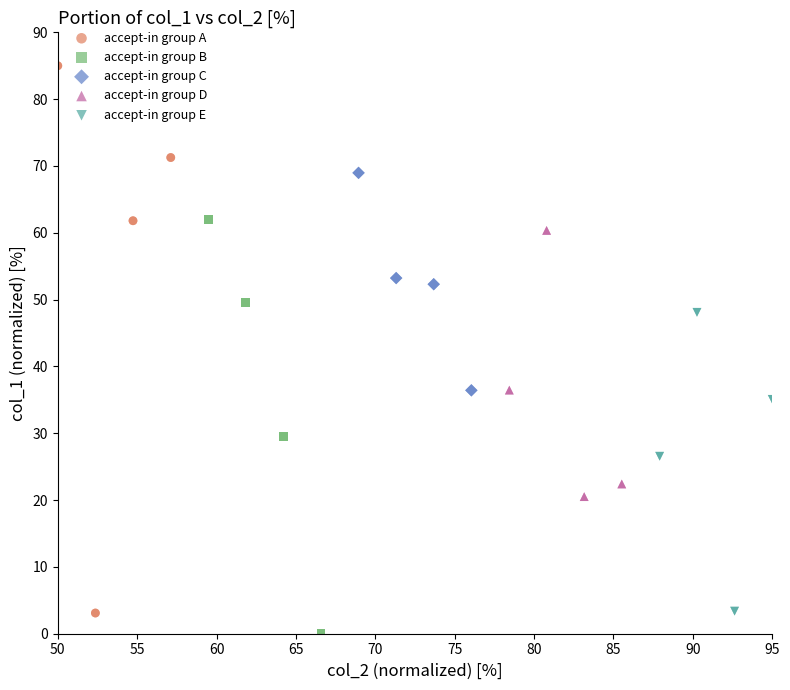

Which series contains the highest Y value?

accept-in group A